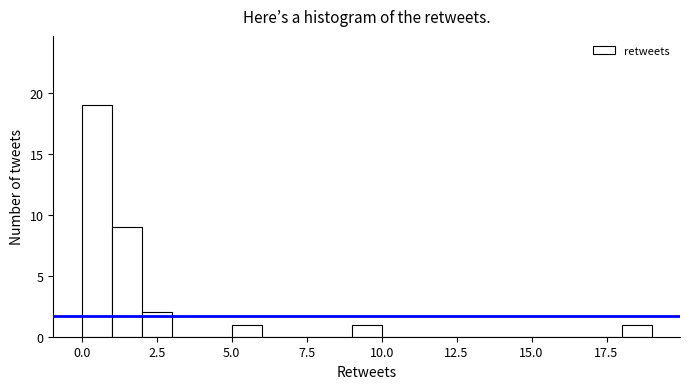

Read against the x-axis, roughly where is the centre of the tallest bar?

0.5